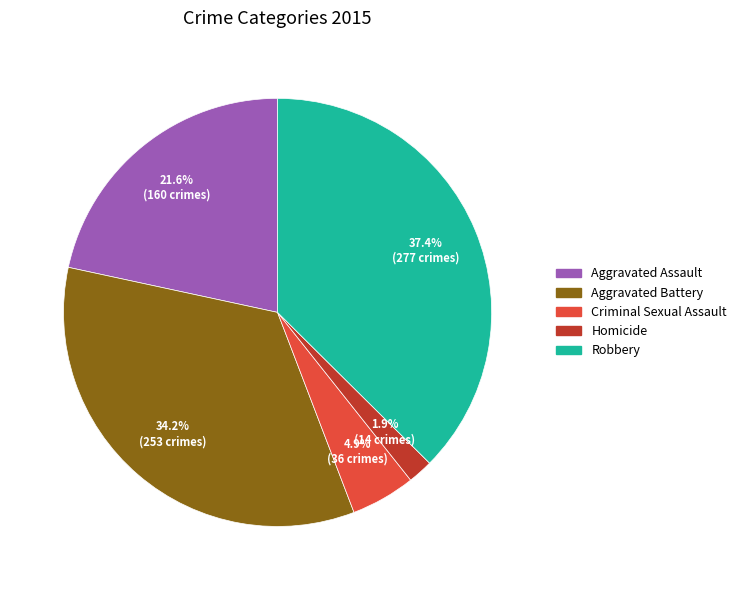

How many segments does this pie chart have?

5